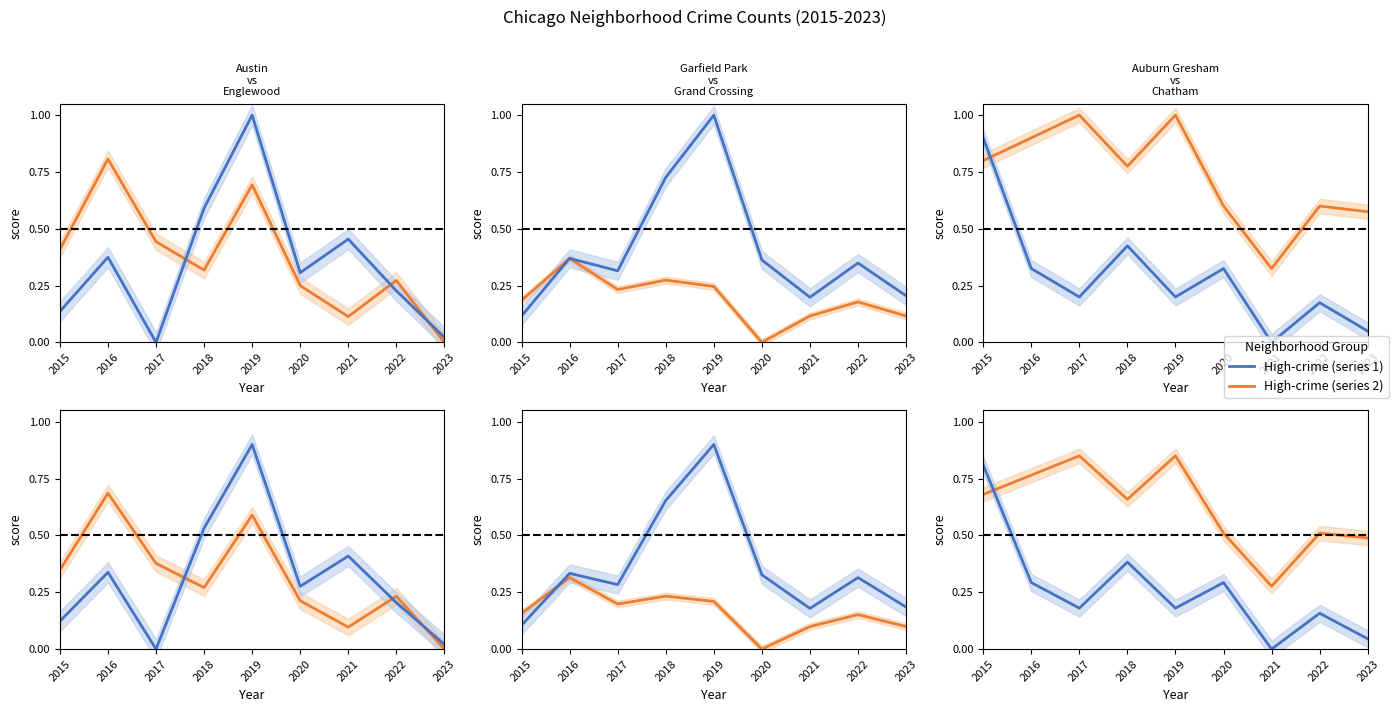

Is the value of Auburn Gresham at 2019 greater than the value of Chatham at 2019?

No